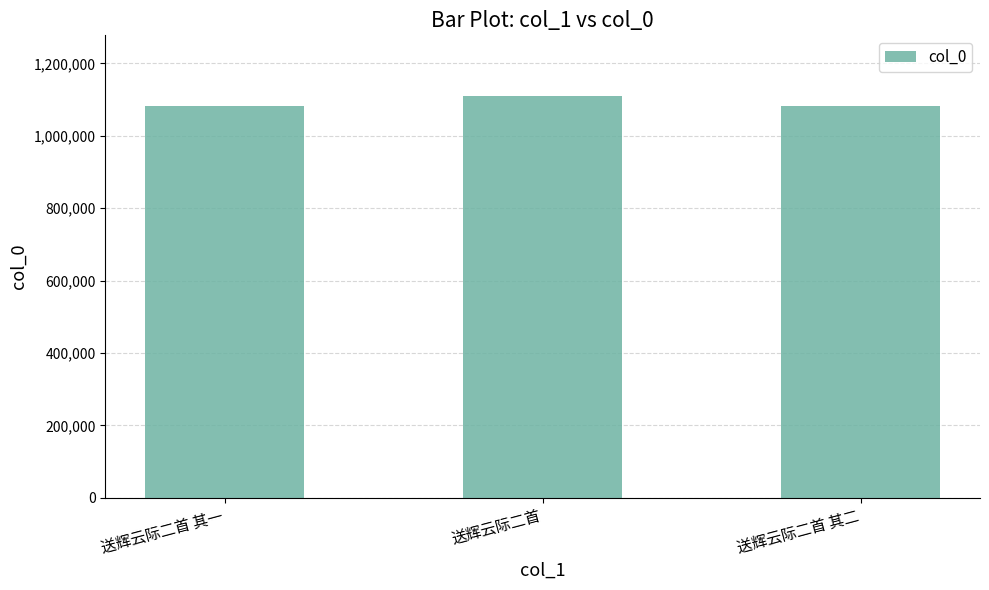

True or false: the data shows 1455214 at 送辉云际二首.

False